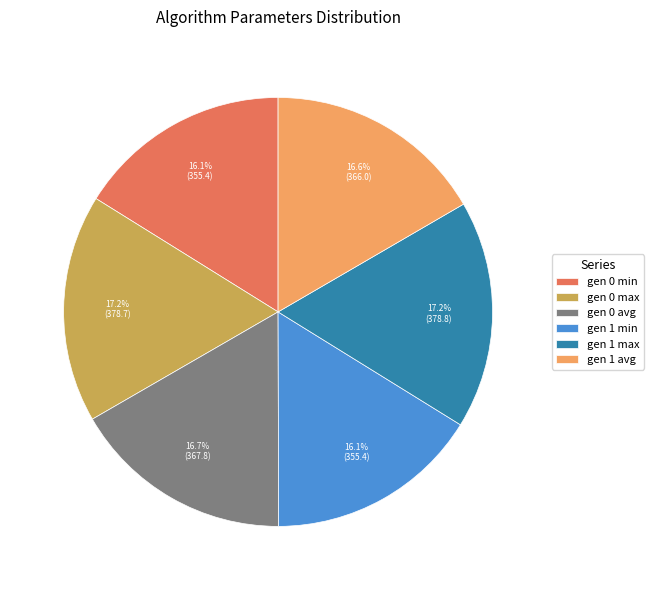

To the nearest percent, what is the combined percentage of gen 1 avg and gen 0 avg?

33%